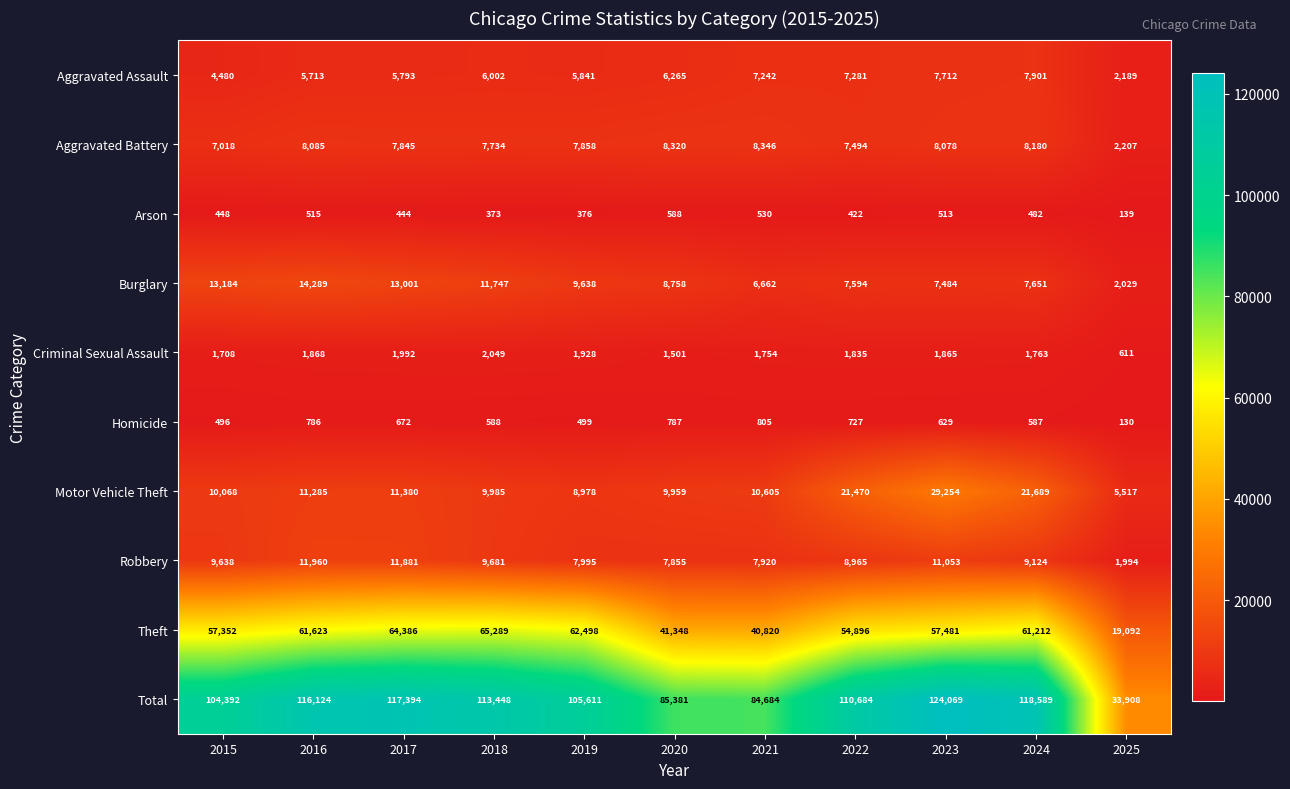

Which series changed the most between 2018 and 2024?

Motor Vehicle Theft